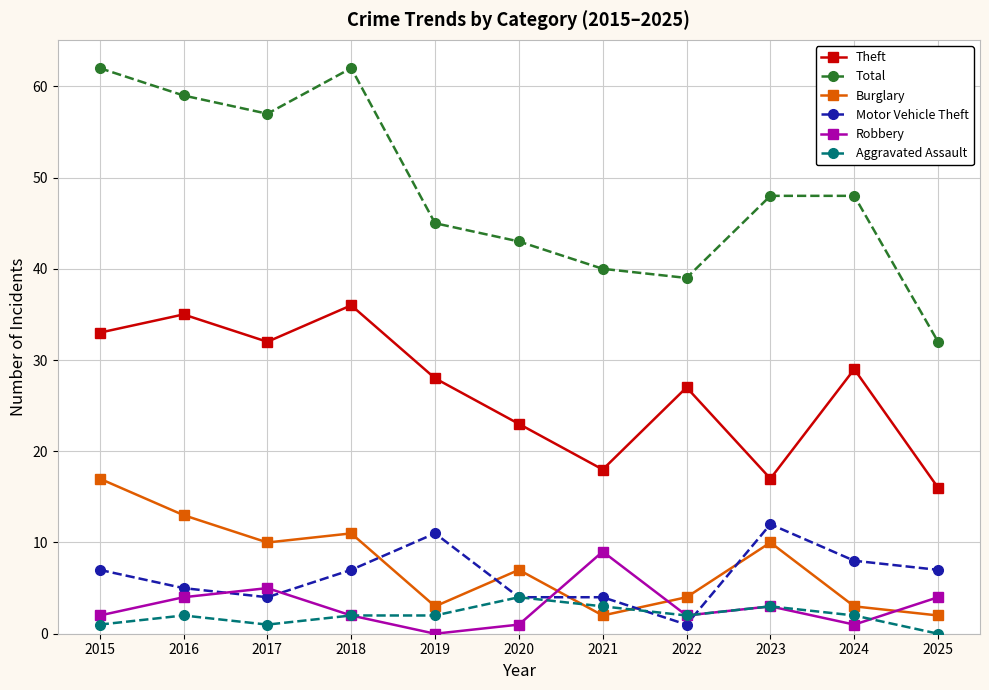

True or false: Total and Motor Vehicle Theft cross at least once.

False